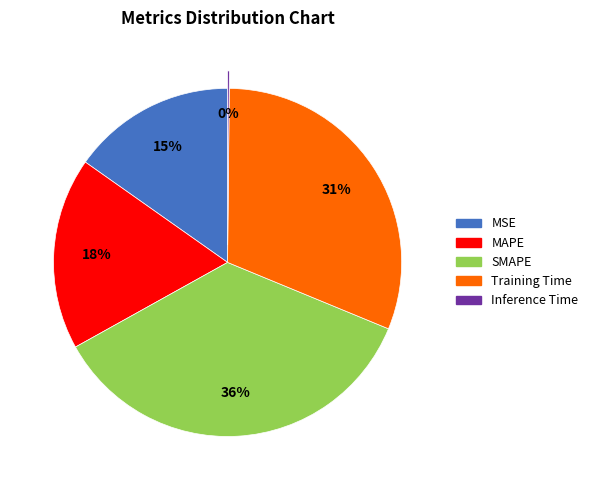

To the nearest percent, what percentage of the pie is MSE?

15%